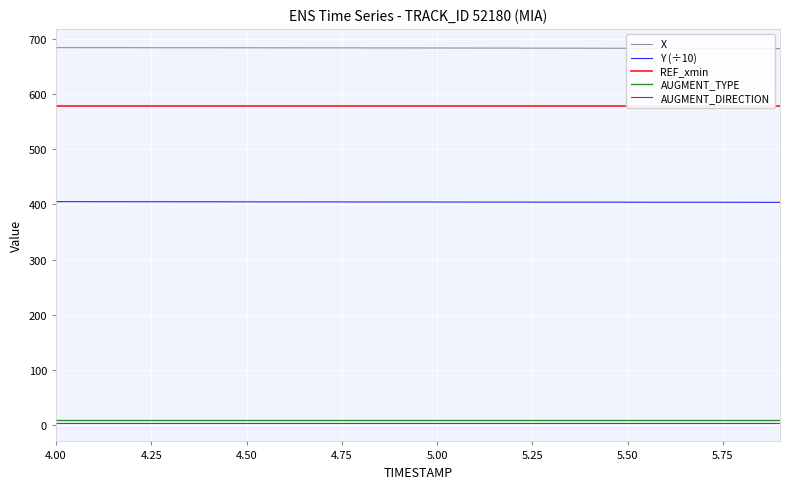

Is it true that Y (÷10) equals 536.1 at 5.00?

False